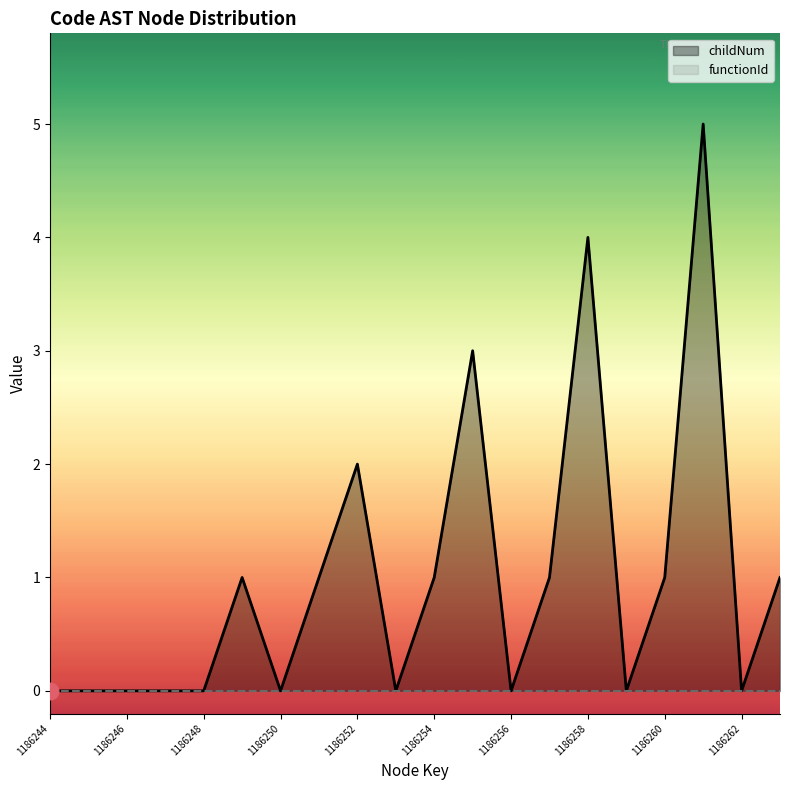

What is the total value across all series at 1186260?

1